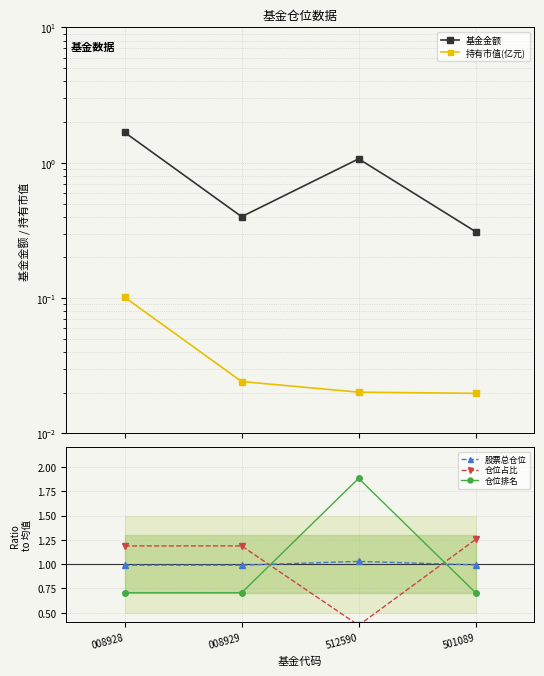

At which label is 股票总仓位 closest to 1?

501089